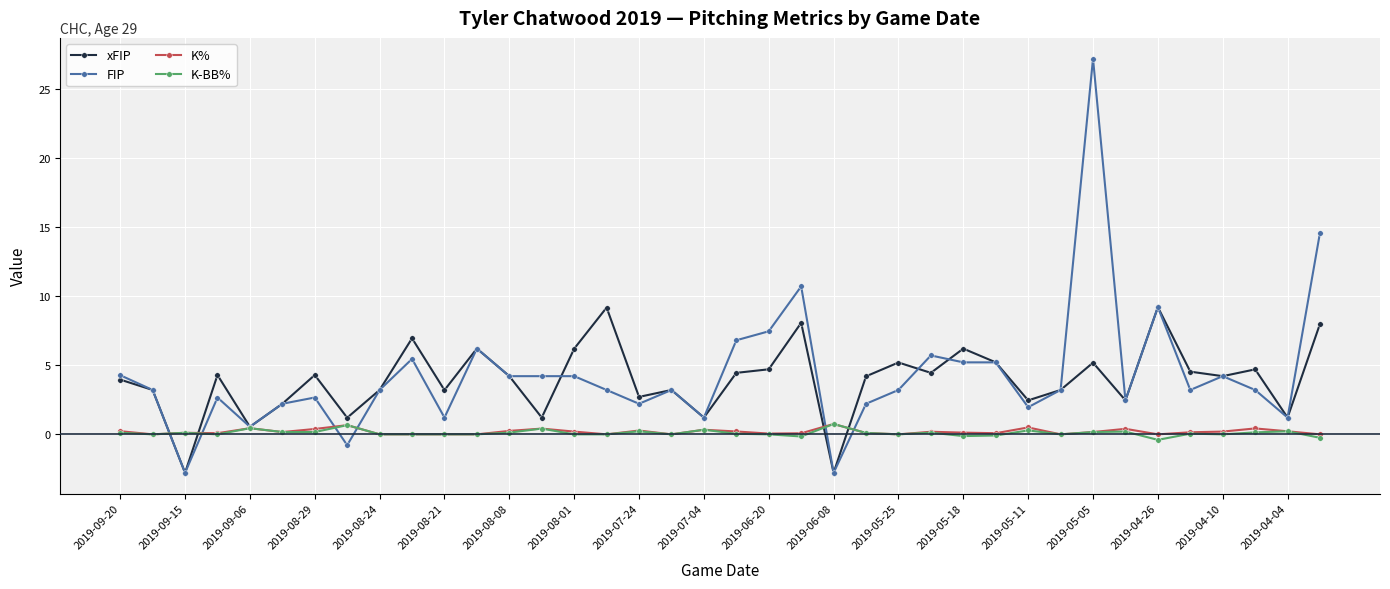

What is the highest value of the K-BB% series?

0.8